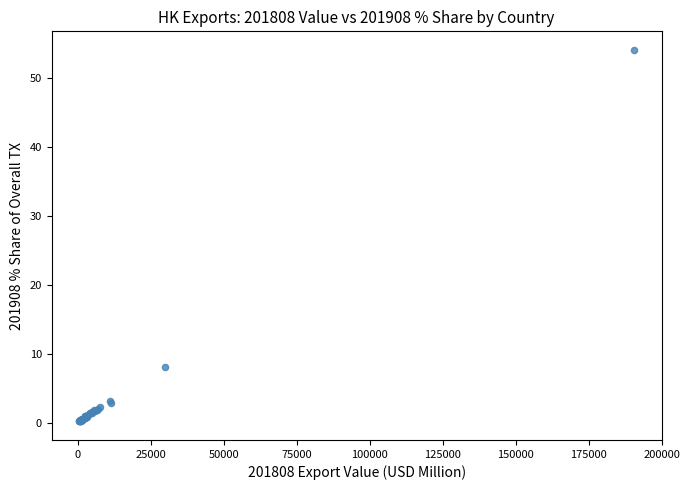

What Y value in the scatter plot is closest to 27?

8.0